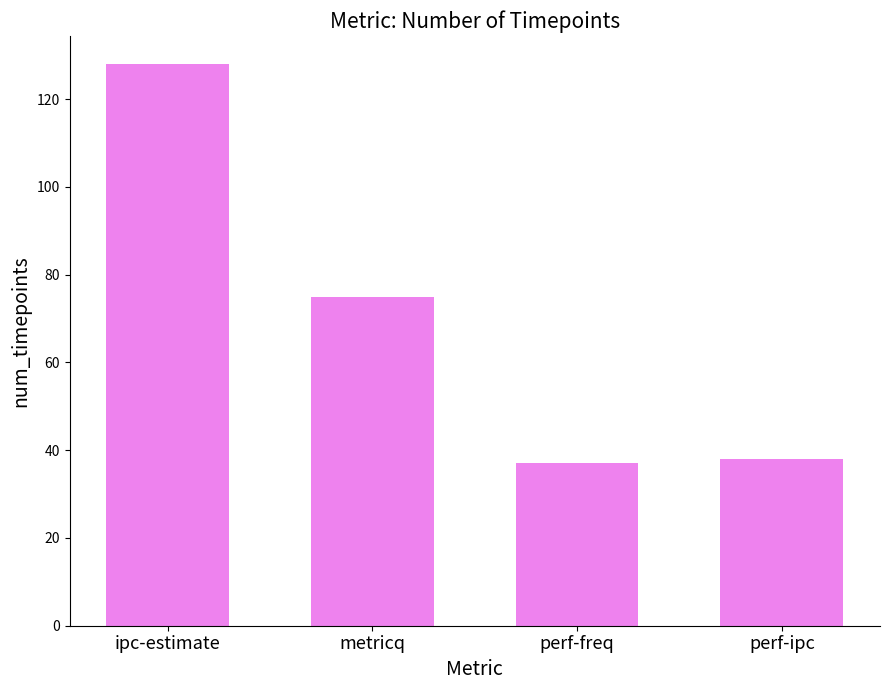

The value at perf-ipc is 38. True or false?

True